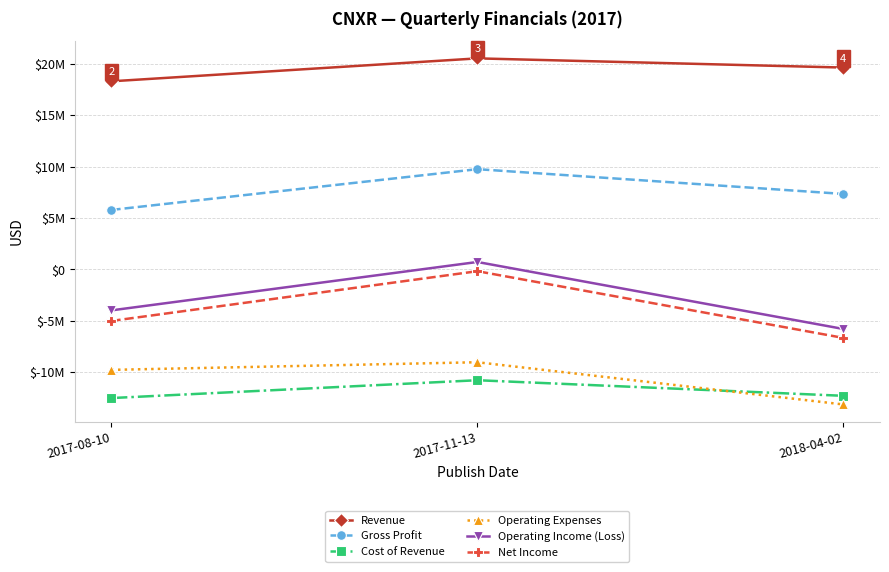

Which series has the largest range (max minus min)?

Operating Income (Loss)